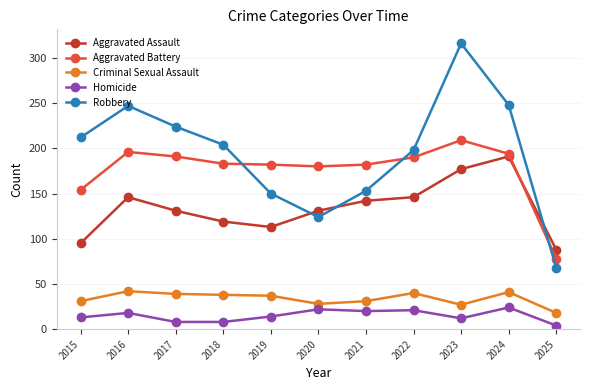

The Aggravated Battery series shows 183 at 2018. True or false?

True